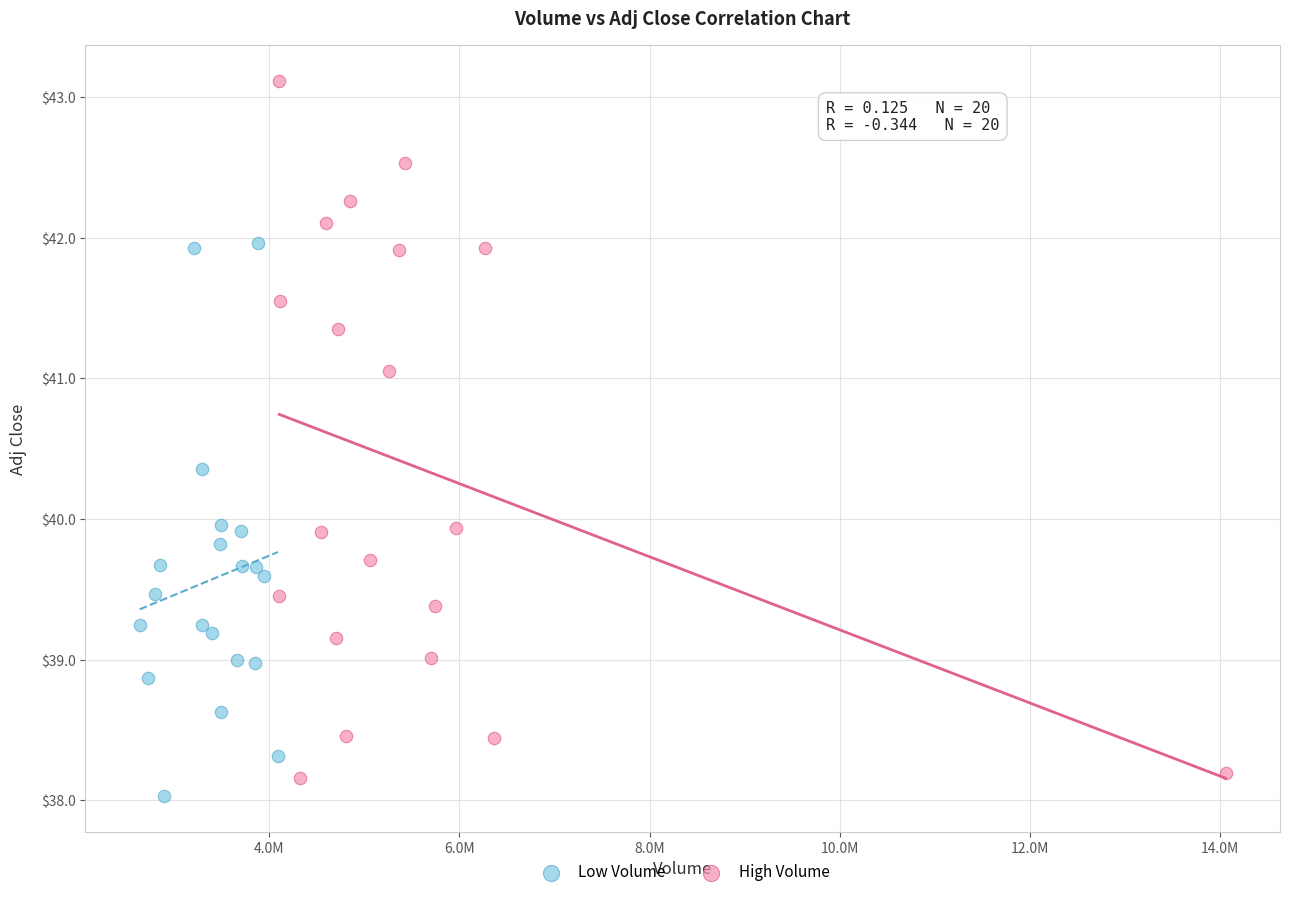

Which series reaches the minimum Y coordinate?

Low Volume